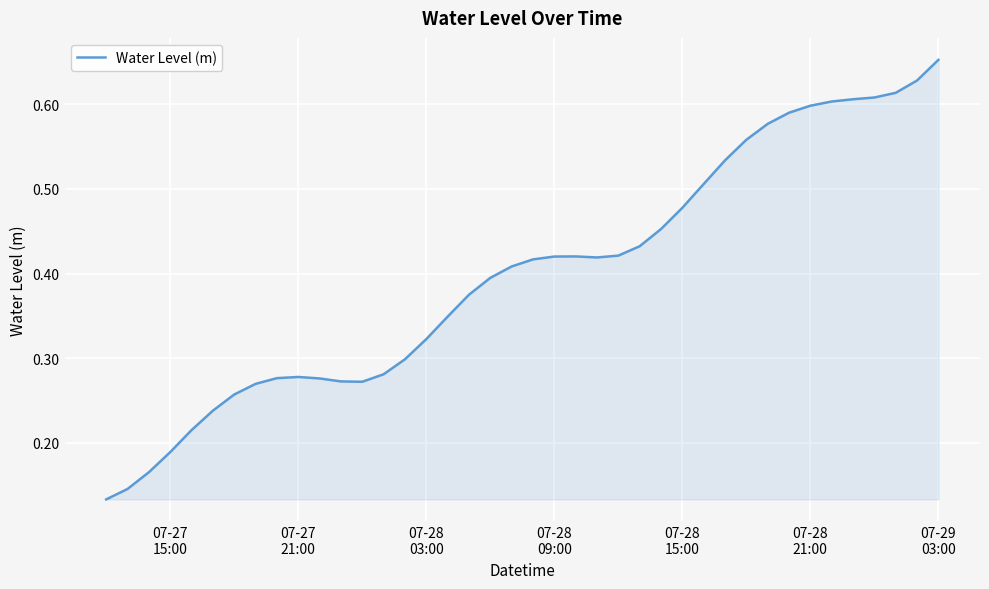

Does the chart display data point markers on the line(s)?

No